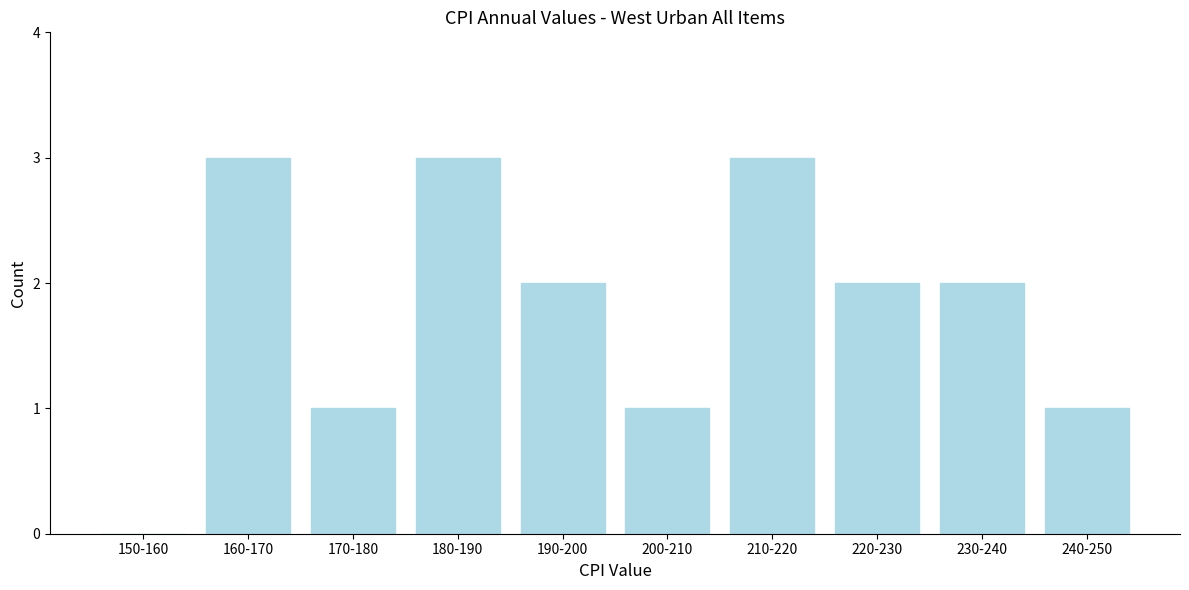

Reading left to right, what are all the values shown in this chart?

150-160=0	160-170=3	170-180=1	180-190=3	190-200=2	200-210=1	210-220=3	220-230=2	230-240=2	240-250=1